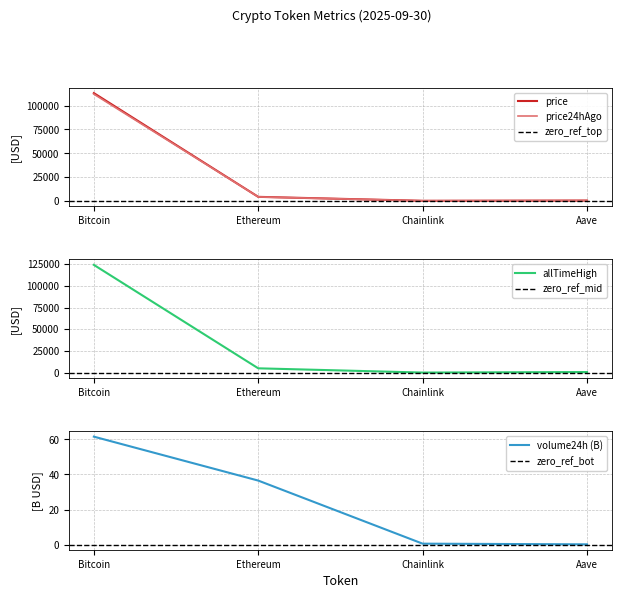

Is this an area chart (filled region under the line)?

No